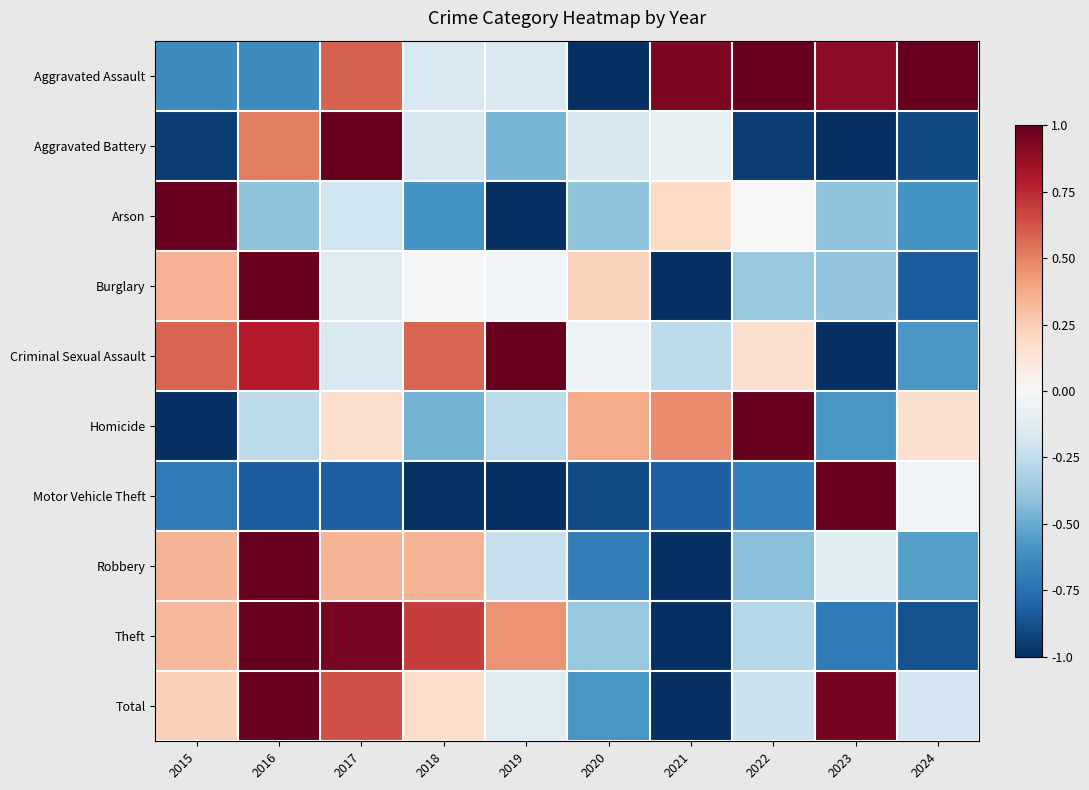

At which category does the chart reach its peak across all series?

2022